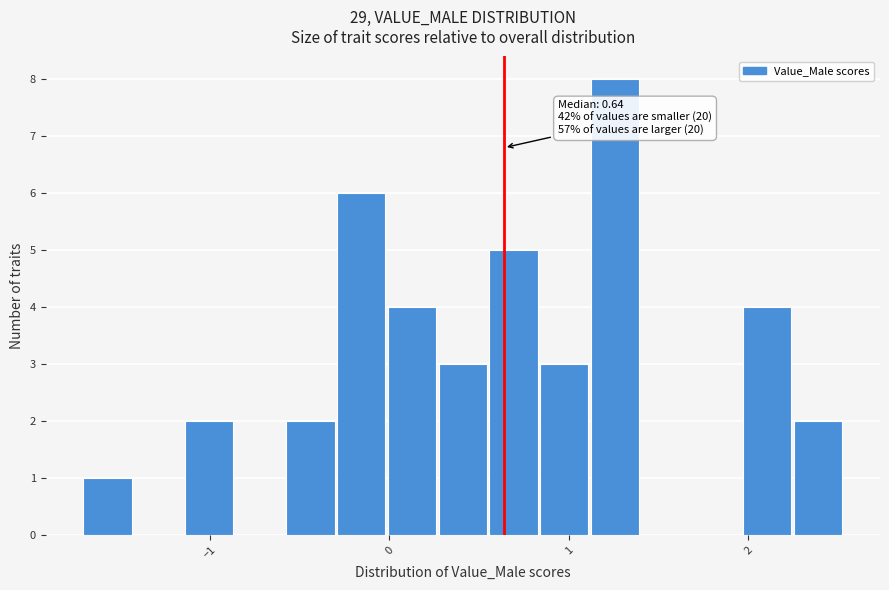

Read against the x-axis, roughly where is the centre of the tallest bar?

1.3